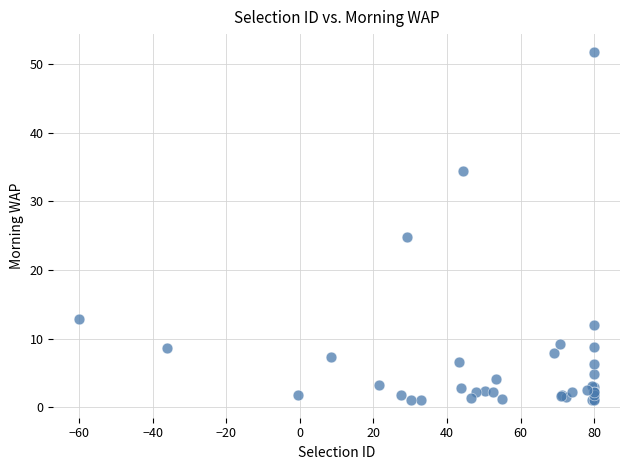

What Y value in the scatter plot is closest to 26?

24.8